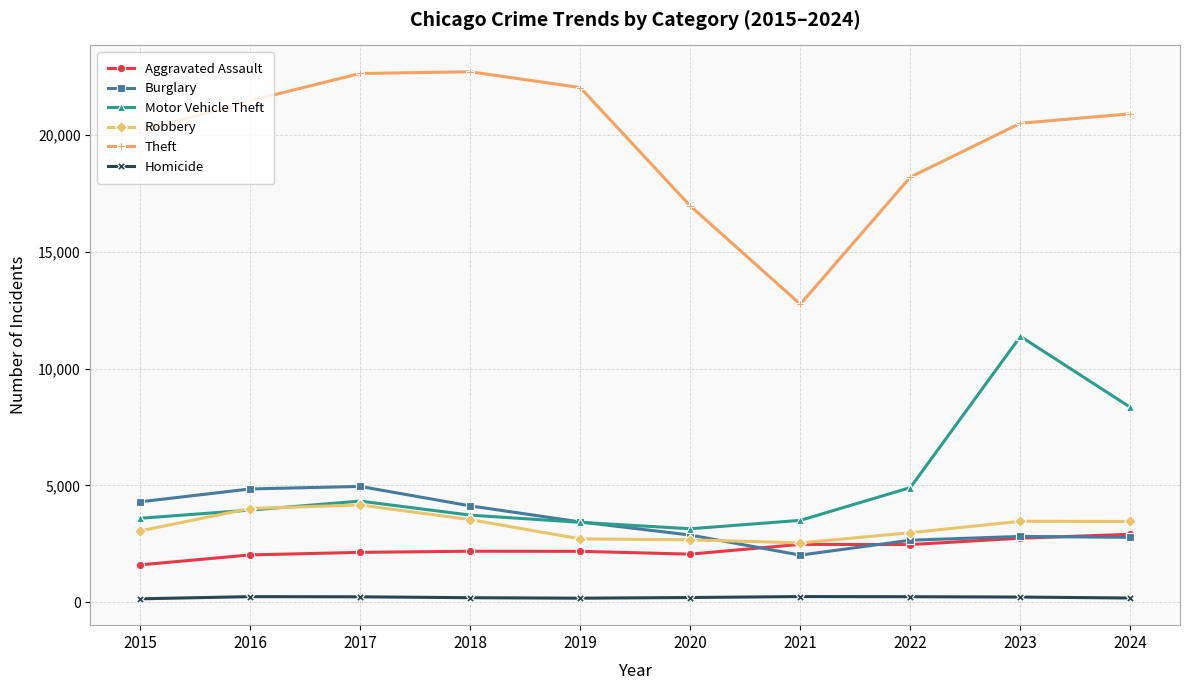

How many interior local valleys does the Motor Vehicle Theft series have?

1